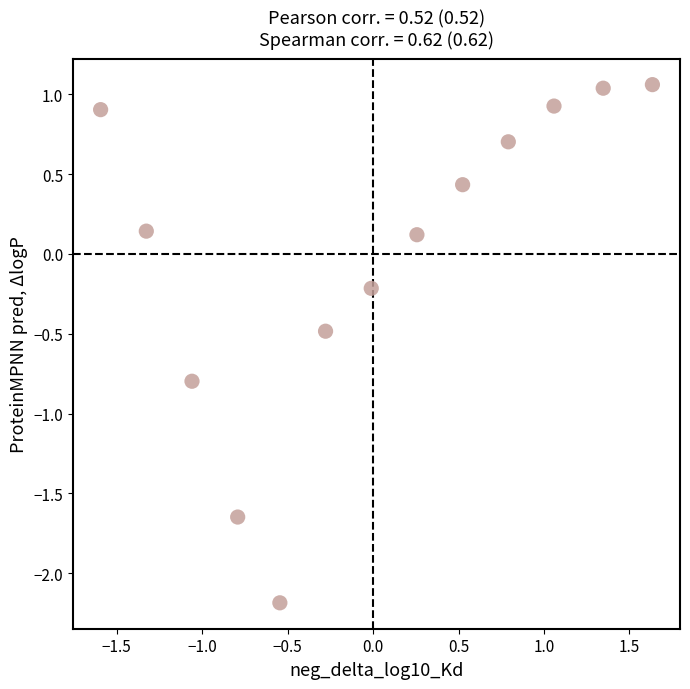

What is the range of X values (max minus min)?

3.2